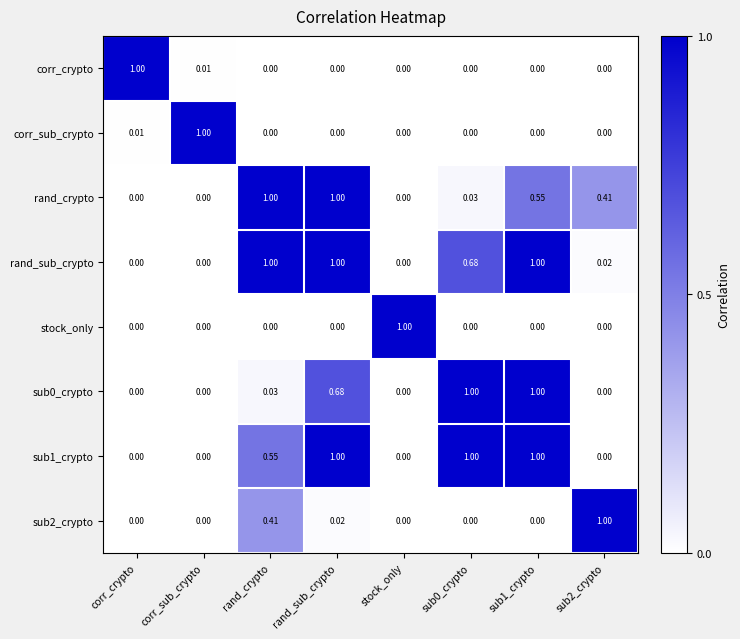

Which series has the largest total across all categories?

rand_sub_crypto